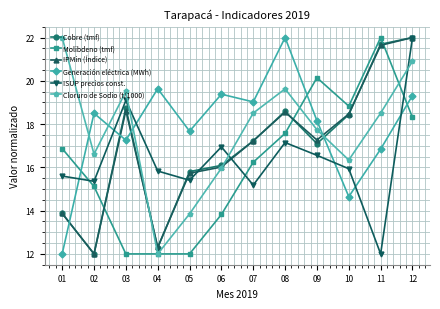

What are all the series names shown in the legend?

Cobre (tmf), Molibdeno (tmf), IPMin (Índice), Generación eléctrica (MWh), ISUP precios const., Cloruro de Sodio (t/1000)